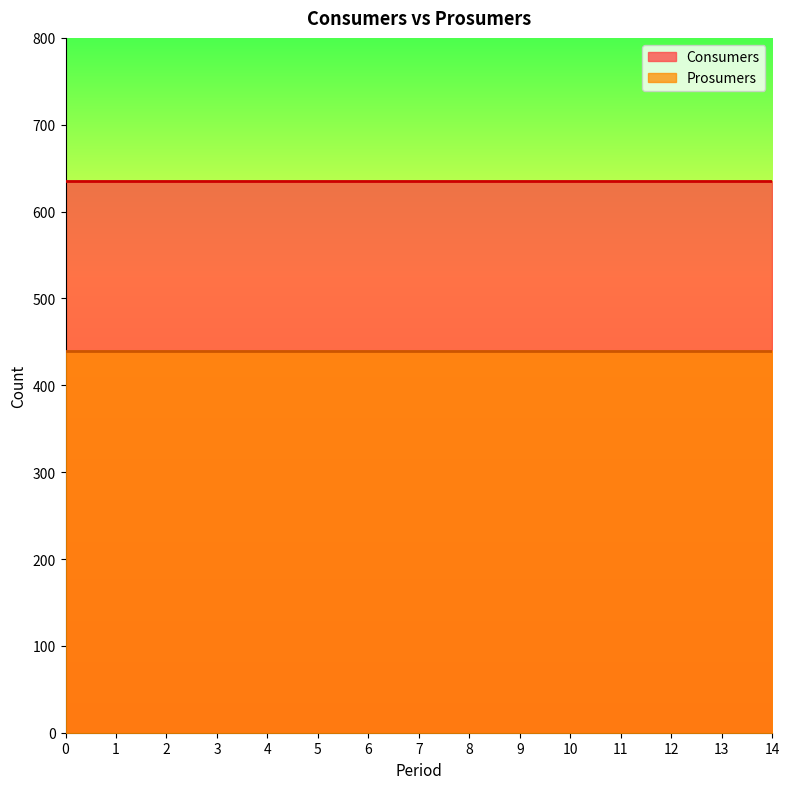

Reading left to right, transcribe all the data shown in this chart.

Consumers: 0=635	1=635	2=635	3=635	4=635	5=635	6=635	7=635	8=635	9=635	10=635	11=635	12=635	13=635	14=635
Prosumers: 0=440	1=440	2=440	3=440	4=440	5=440	6=440	7=440	8=440	9=440	10=440	11=440	12=440	13=440	14=440